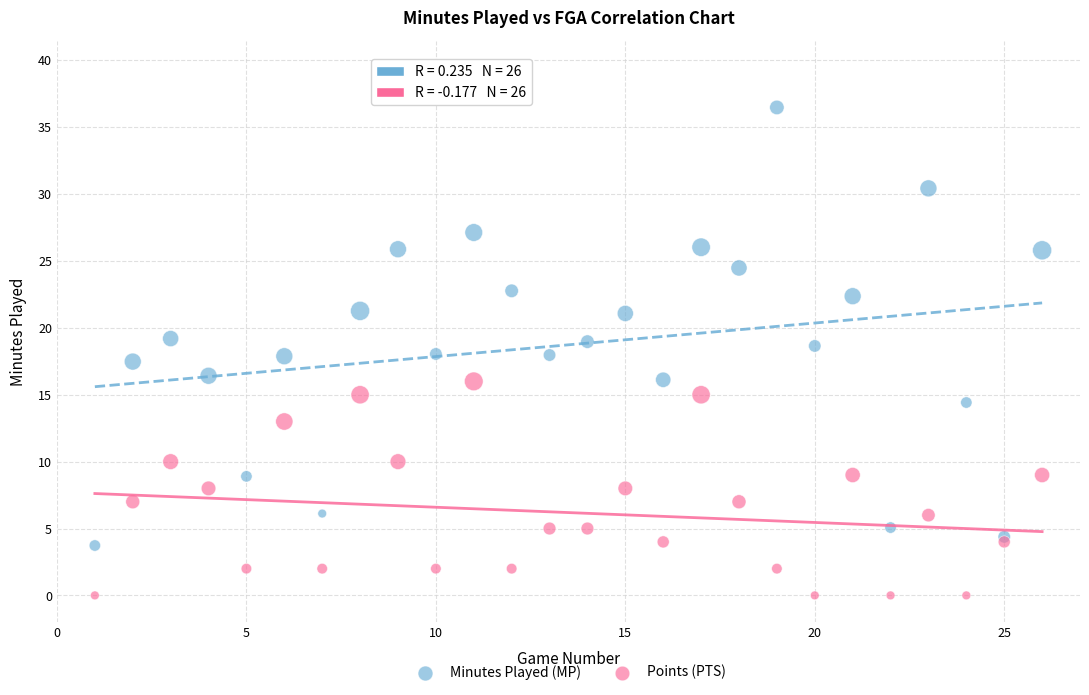

Which series has the widest spread of Y values?

Minutes Played (MP)